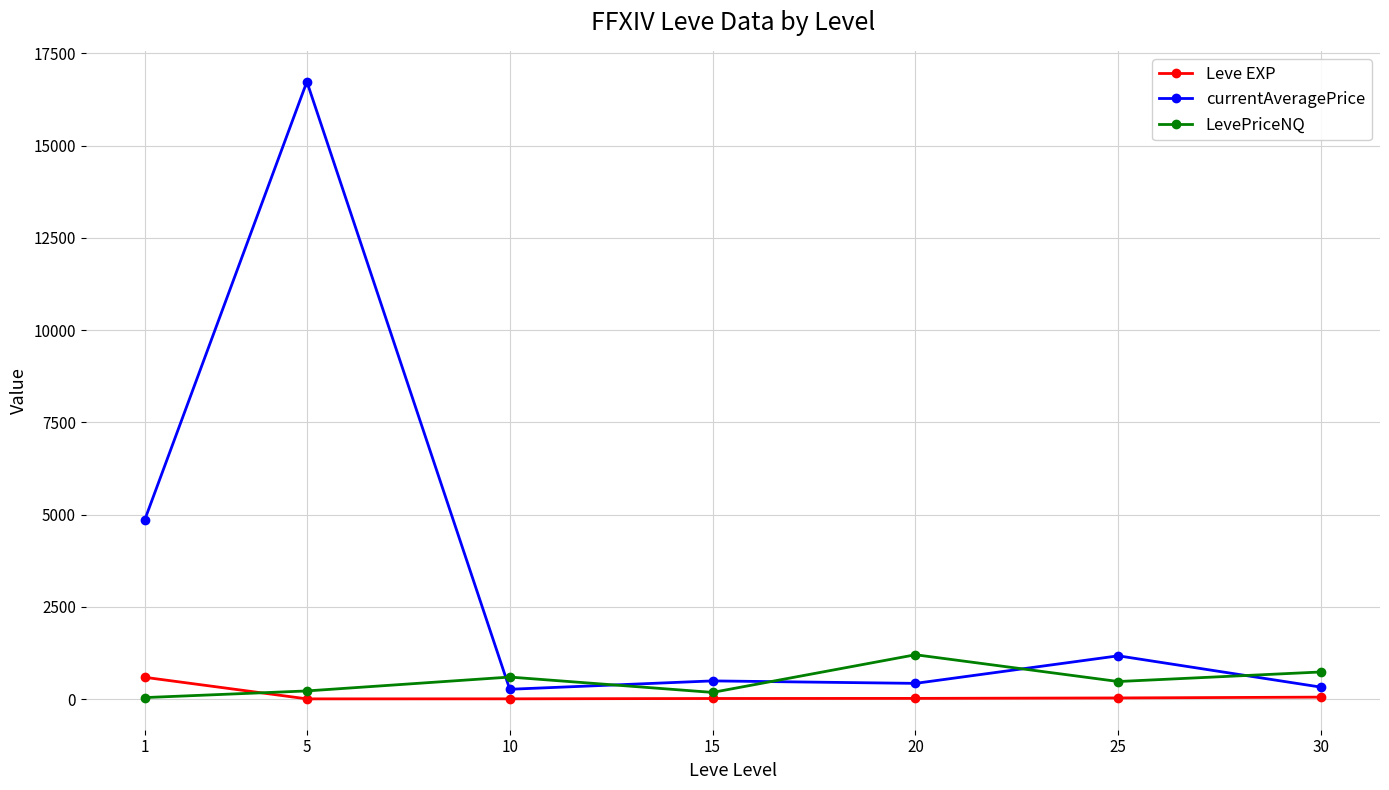

What is the total value across all series at 10?

867.1